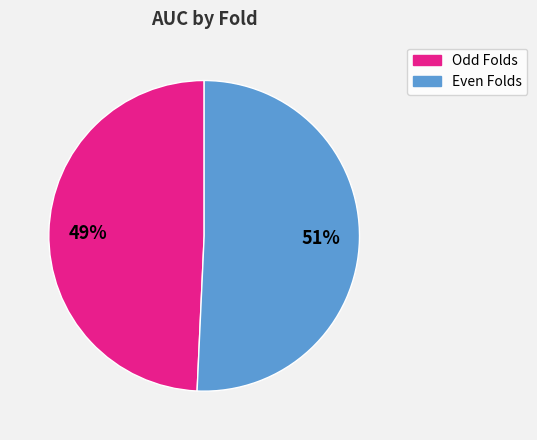

Is it true that Even Folds is 65% of the pie?

False